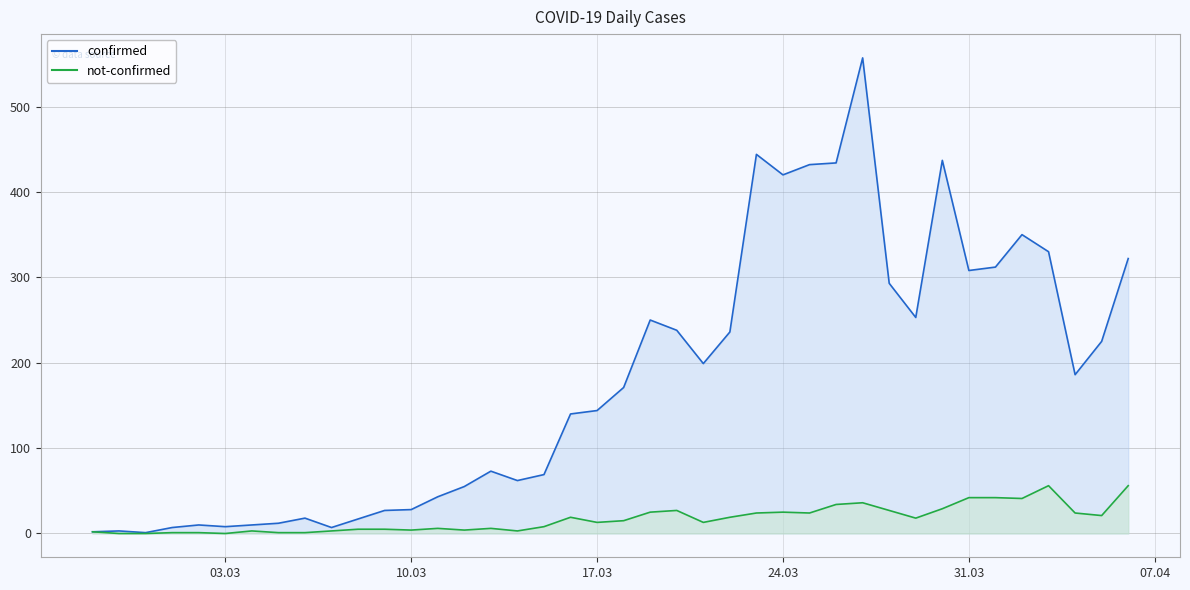

How many interior local valleys does the confirmed series have?

9